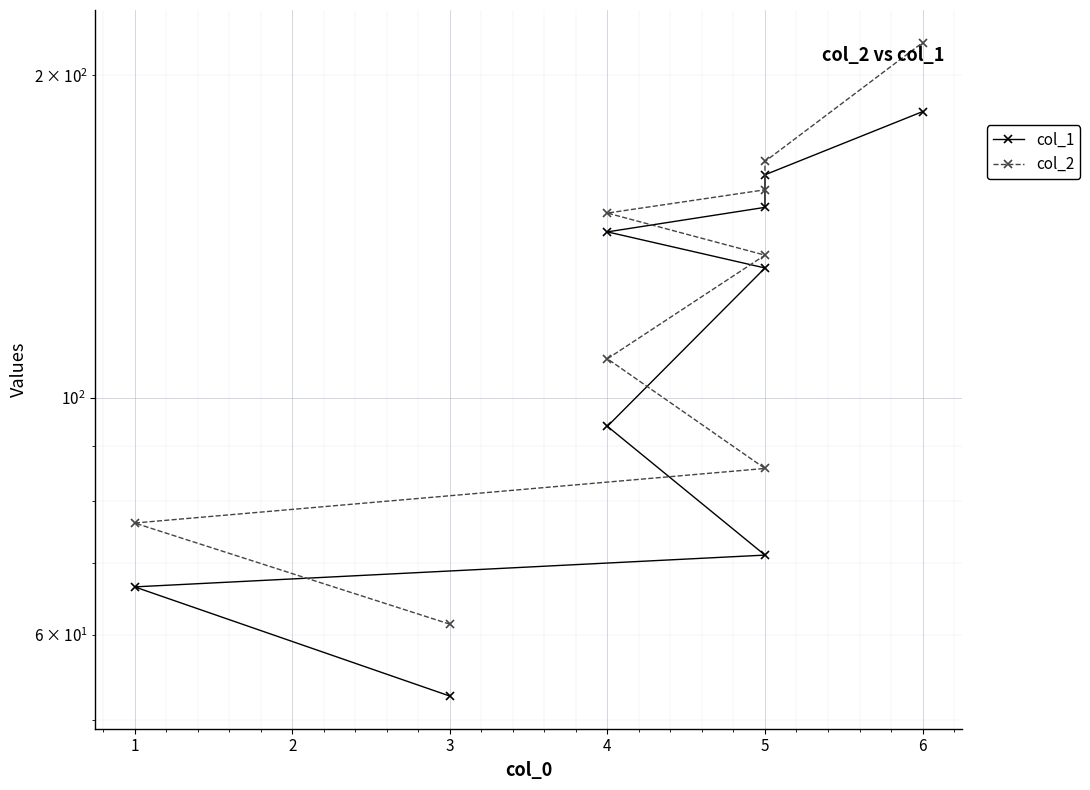

What is the total value across all series at 4?

202.7